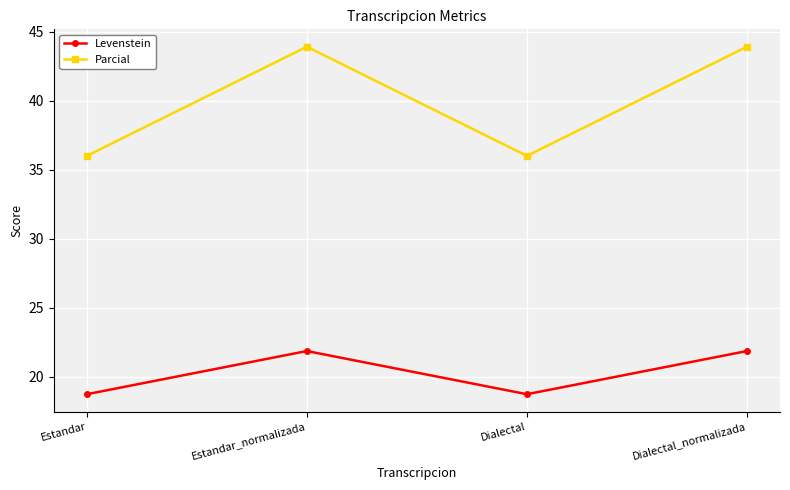

What is the total value across all series at Dialectal_normalizada?

65.8